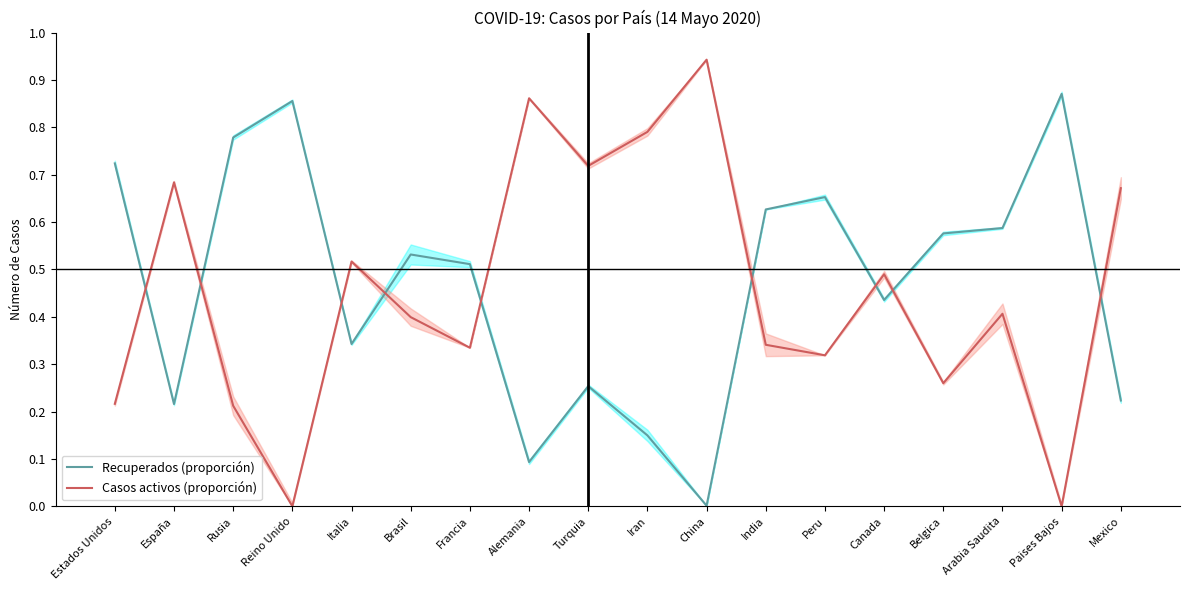

What is the label of the 18th point from the right?

Estados Unidos